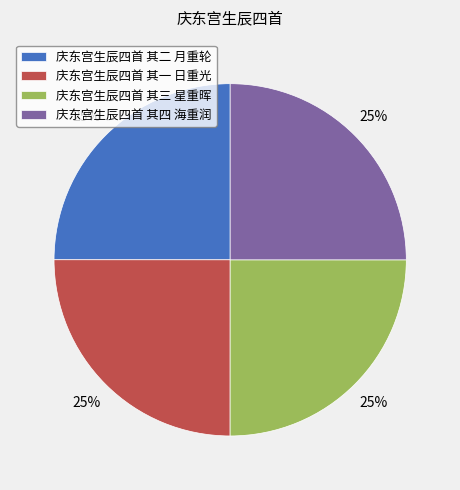

To the nearest percent, what percentage of the pie is 庆东宫生辰四首 其二 月重轮?

25%